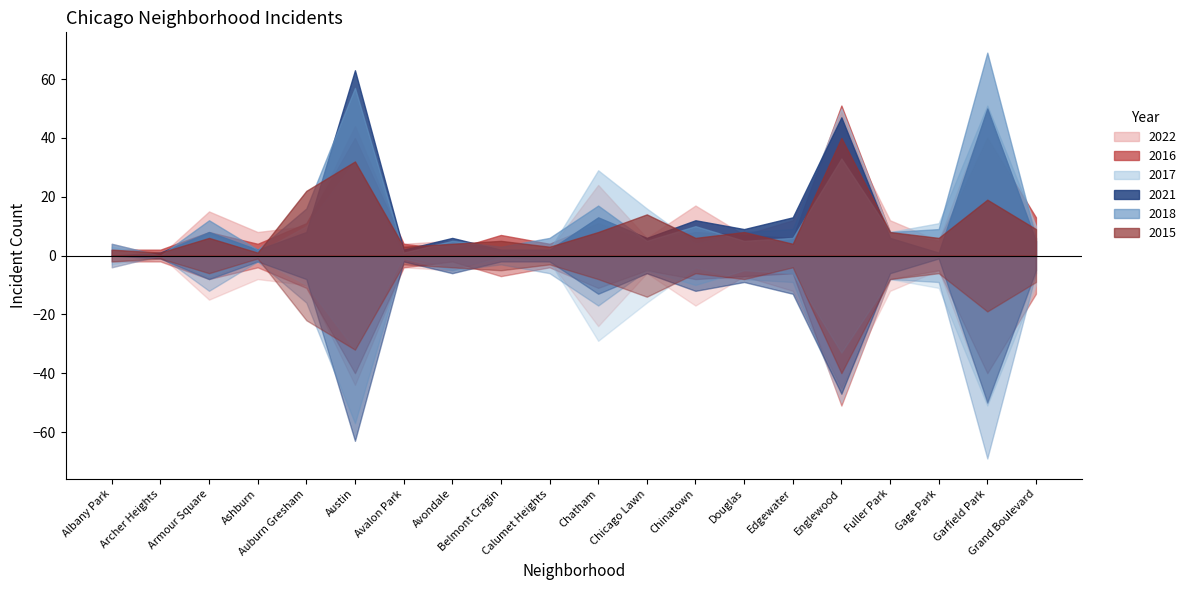

Does the chart display data point markers on the line(s)?

No